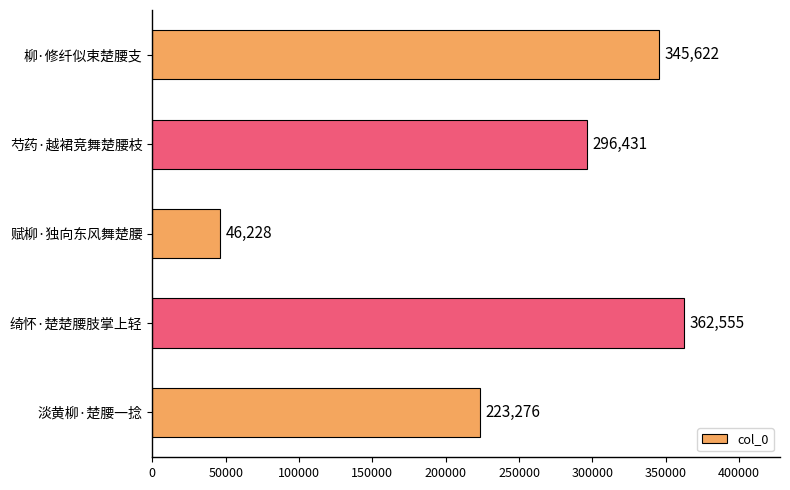

How many values are below 296431?

2